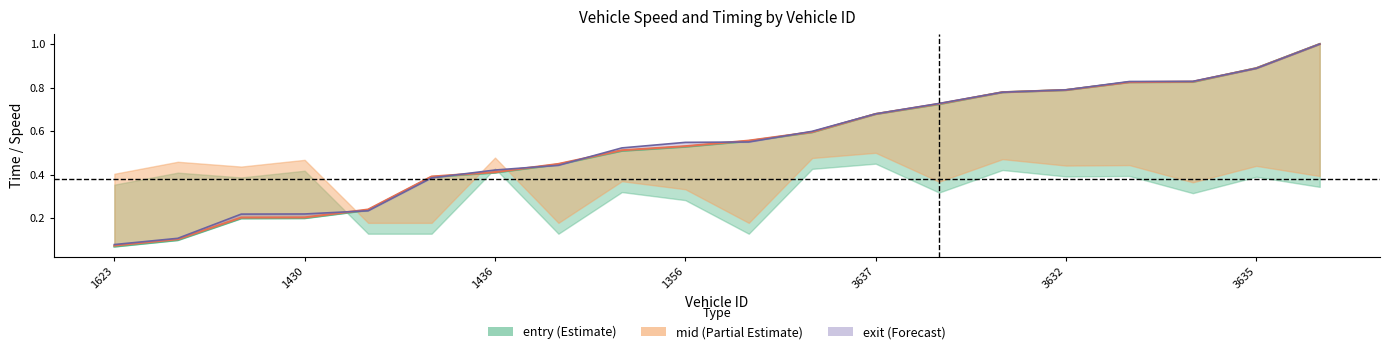

Where do exit and mid first cross each other?

1430 and 1820